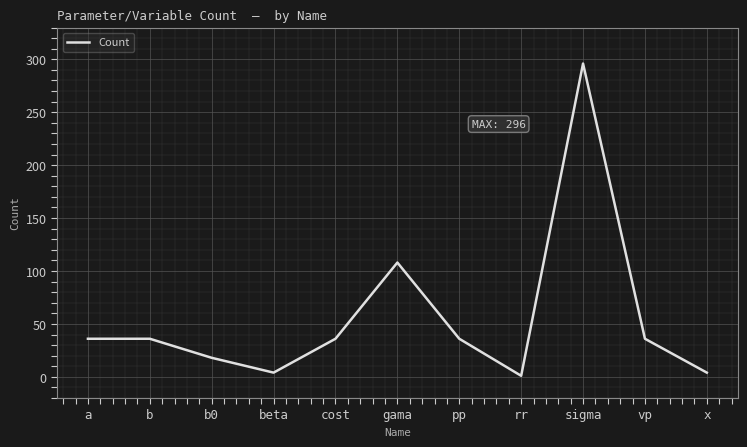

Which label corresponds to the smallest value in the chart?

rr